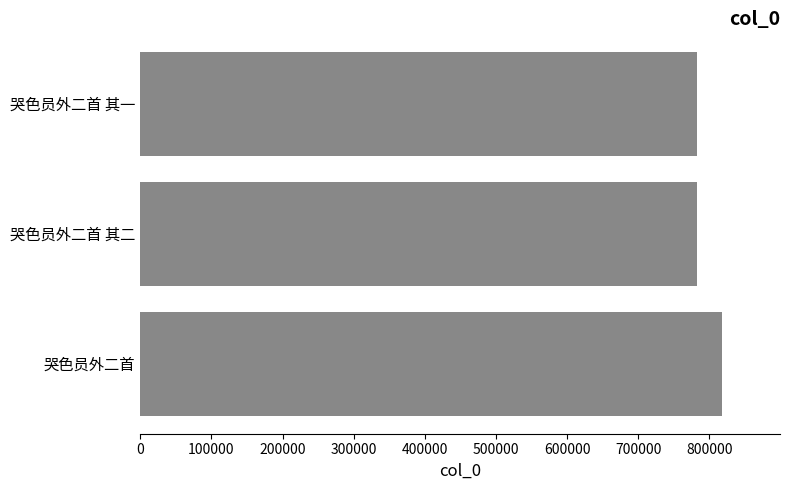

How many data points does each series have?

3